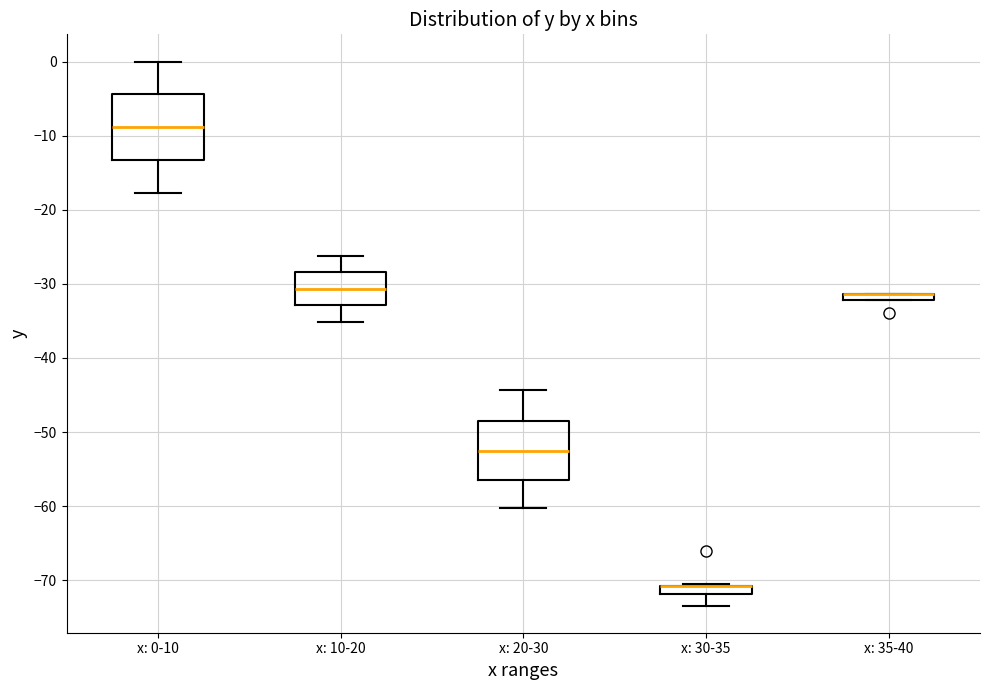

Where is the lower edge of the box for x: 30-35 on the y-axis? The values are not printed on the chart, so give them approximately, as read against the axis.

-72